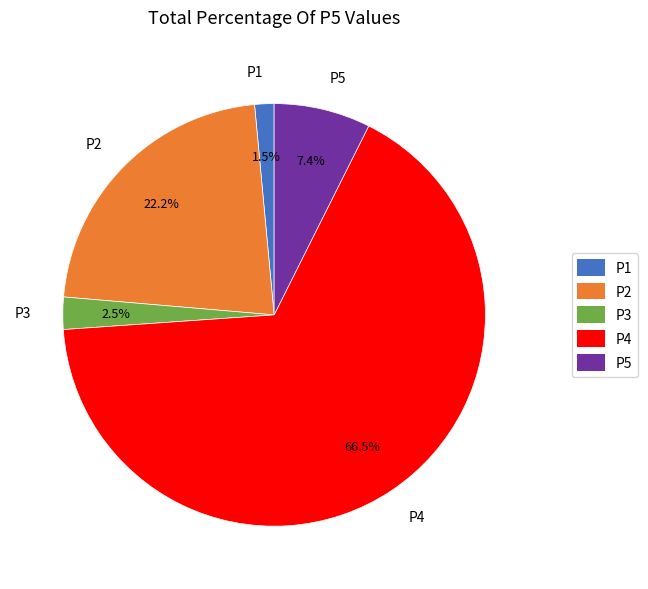

What is the largest slice in the pie chart?

P4